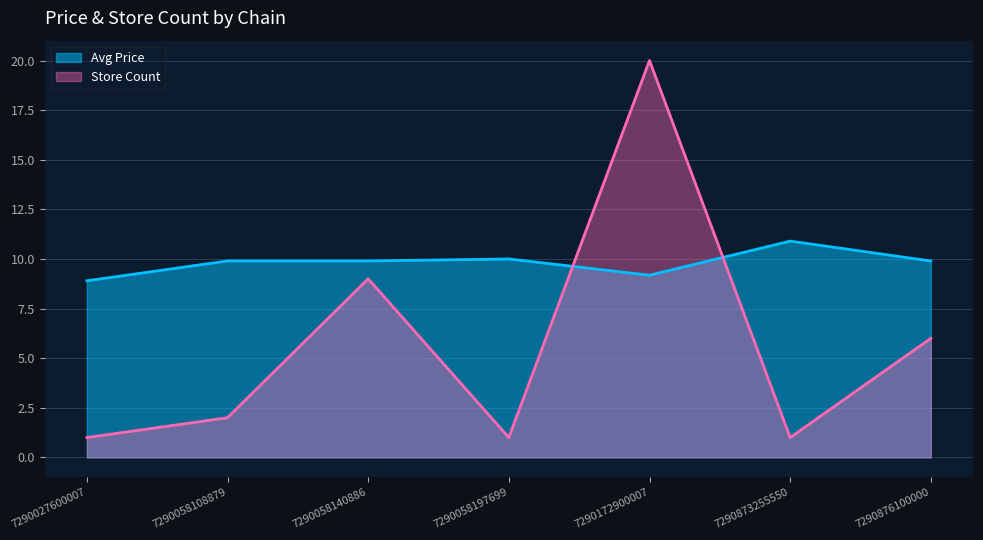

Reading right to left, extract all data points from this chart.

Avg Price: 7290876100000=9.9	7290873255550=10.9	7290172900007=9.2	7290058197699=10.0	7290058140886=9.9	7290058108879=9.9	7290027600007=8.9
Store Count: 7290876100000=6.0	7290873255550=1.0	7290172900007=20.0	7290058197699=1.0	7290058140886=9.0	7290058108879=2.0	7290027600007=1.0